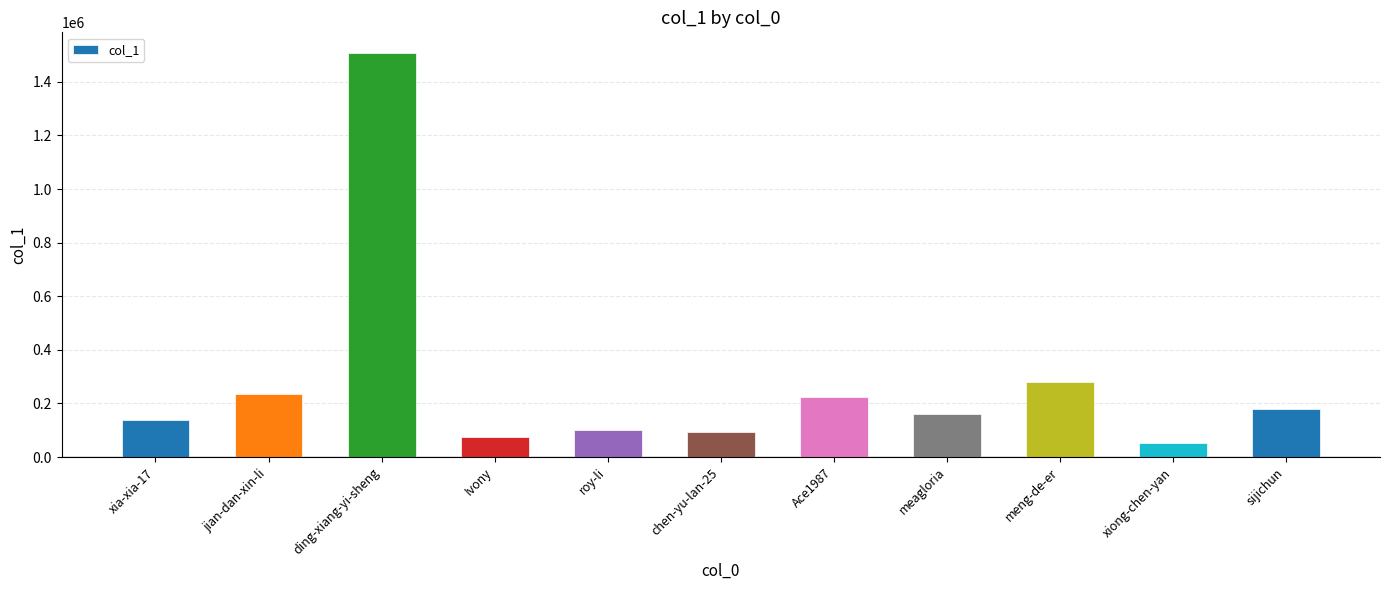

Reading right to left, extract all data points from this chart.

178288	51909	279276	159248	225611	93343	99728	75403	1509149	236280	137019